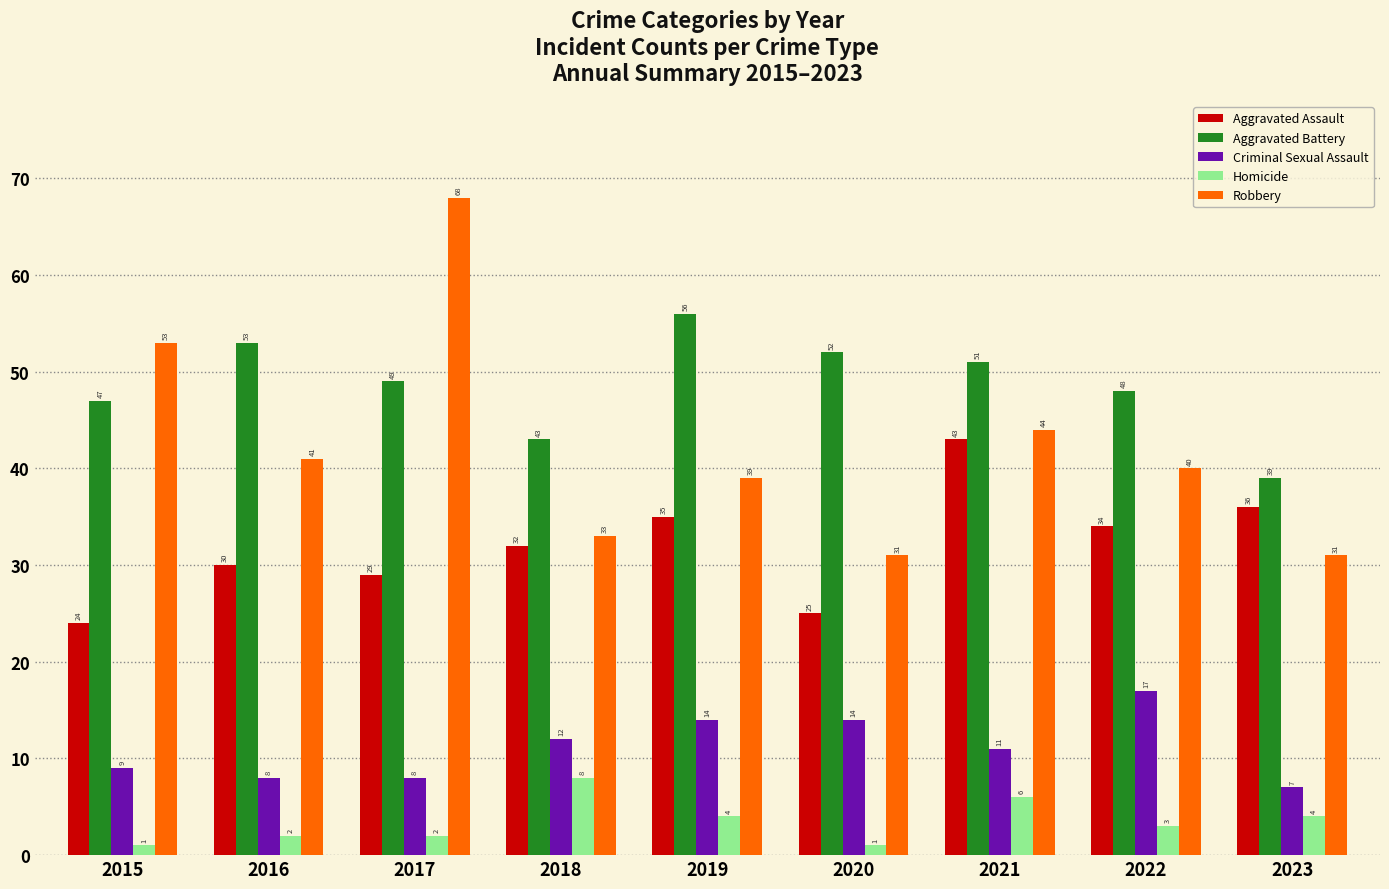

Rank the series at 2019 from lowest to highest value.

Homicide, Criminal Sexual Assault, Aggravated Assault, Robbery, Aggravated Battery